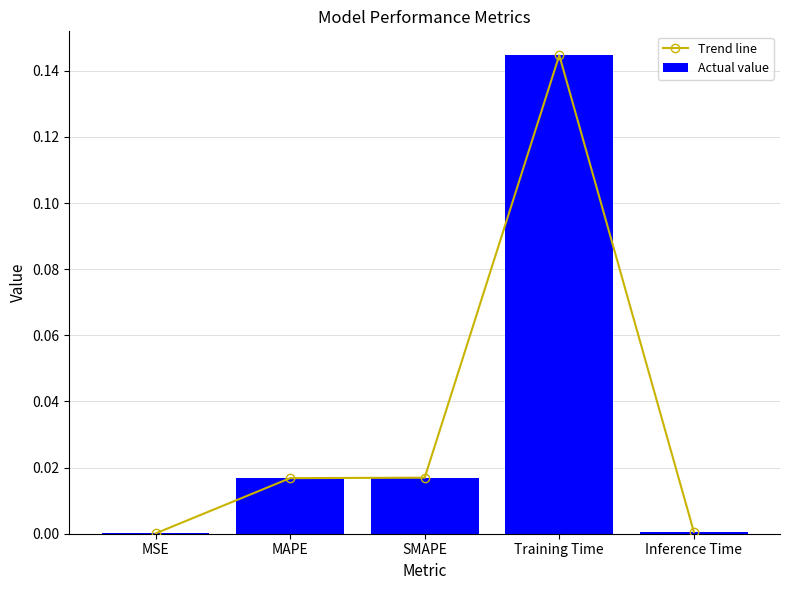

What position from the left is MAPE?

2